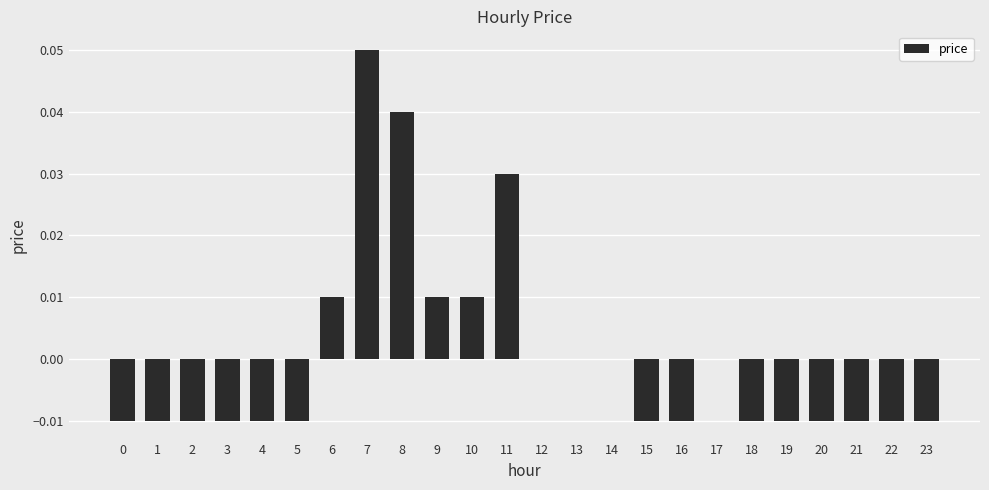

The chart shows a value of -0.0 at 18. True or false?

True